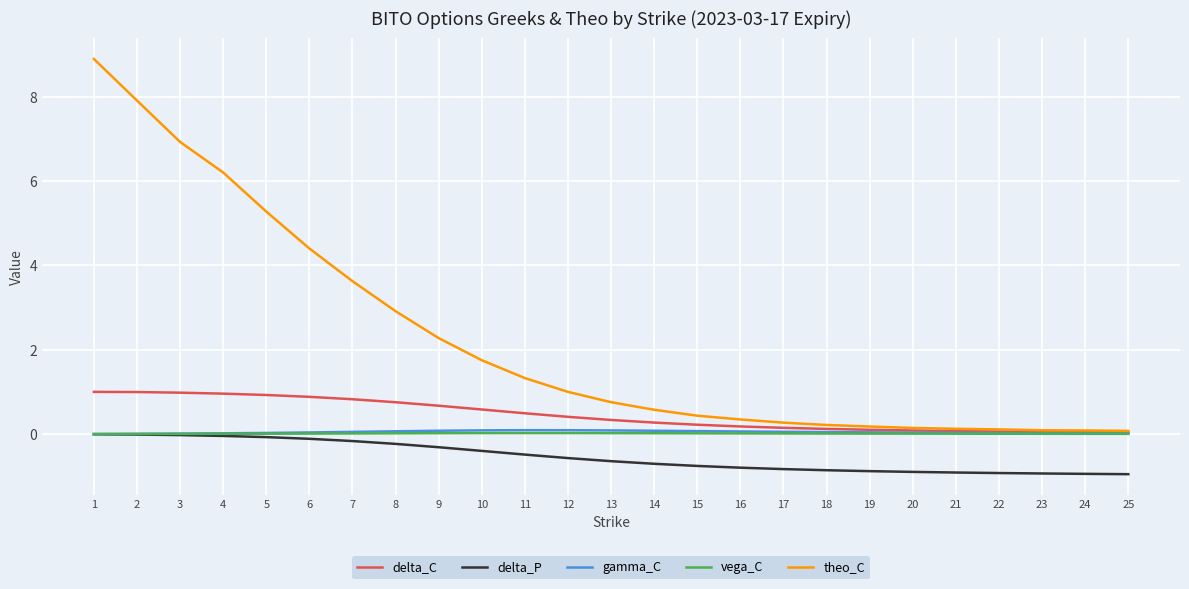

What is the average value of the delta_P series?

-0.5